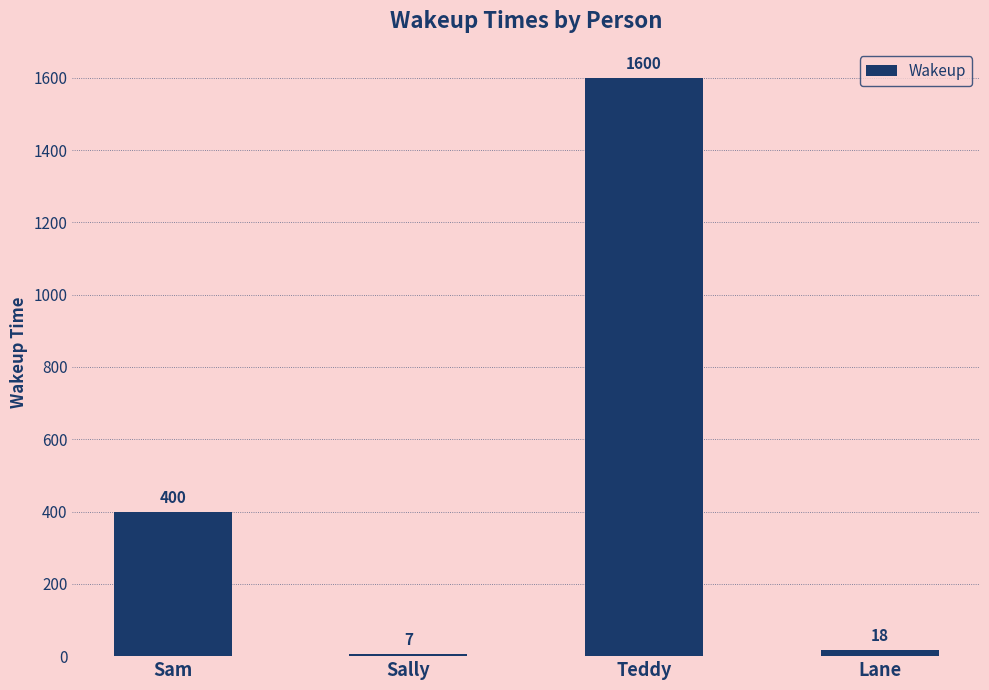

What is the change in value from Sally to Teddy?

+1593